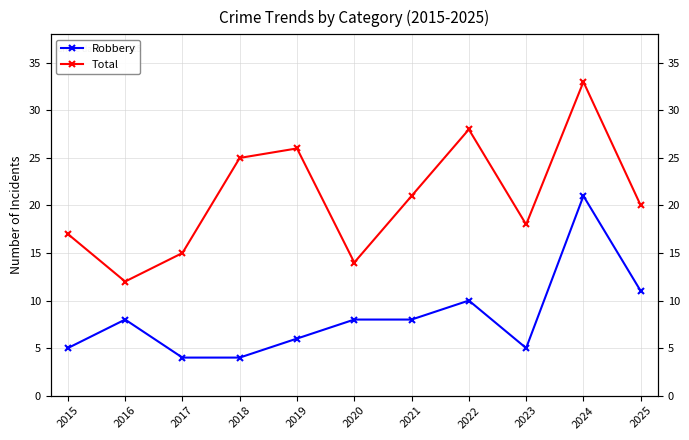

Rank the series by their average value, from lowest to highest.

Robbery, Total